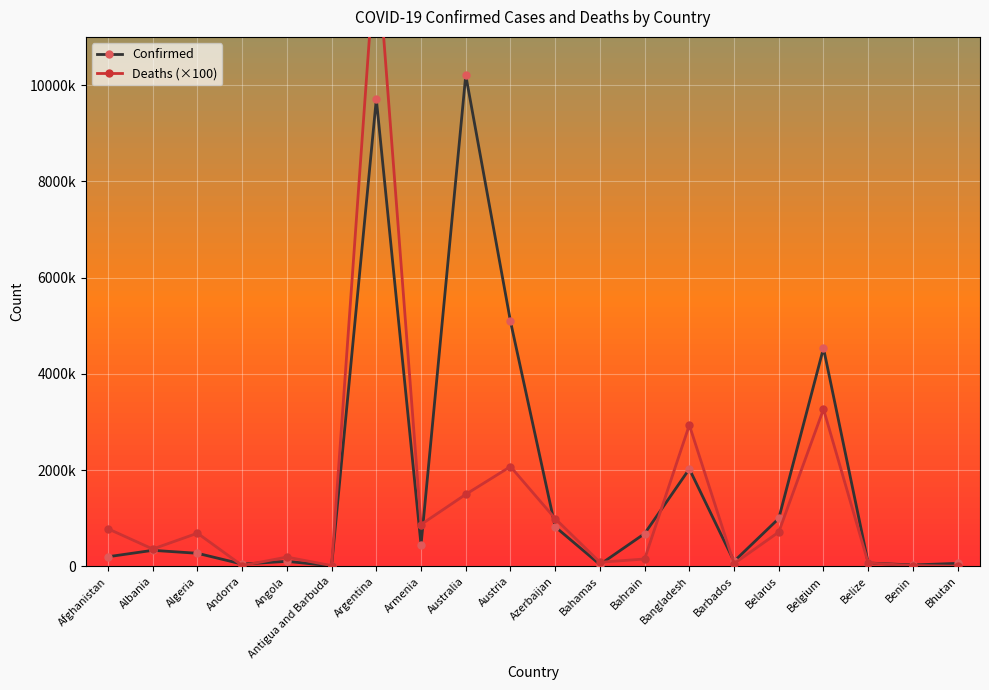

Which series changed the most between Azerbaijan and Barbados?

Deaths (×100)